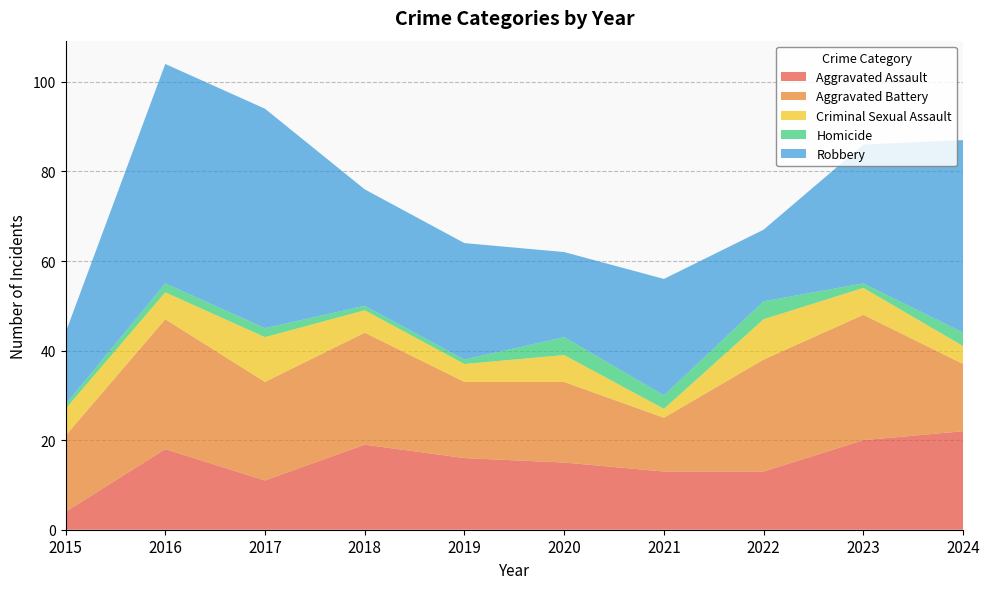

Reading left to right, extract all data points from this chart.

Aggravated Assault: 4	18	11	19	16	15	13	13	20	22
Aggravated Battery: 17	29	22	25	17	18	12	25	28	15
Criminal Sexual Assault: 6	6	10	5	4	6	2	9	6	4
Homicide: 1	2	2	1	1	4	3	4	1	3
Robbery: 16	49	49	26	26	19	26	16	31	43